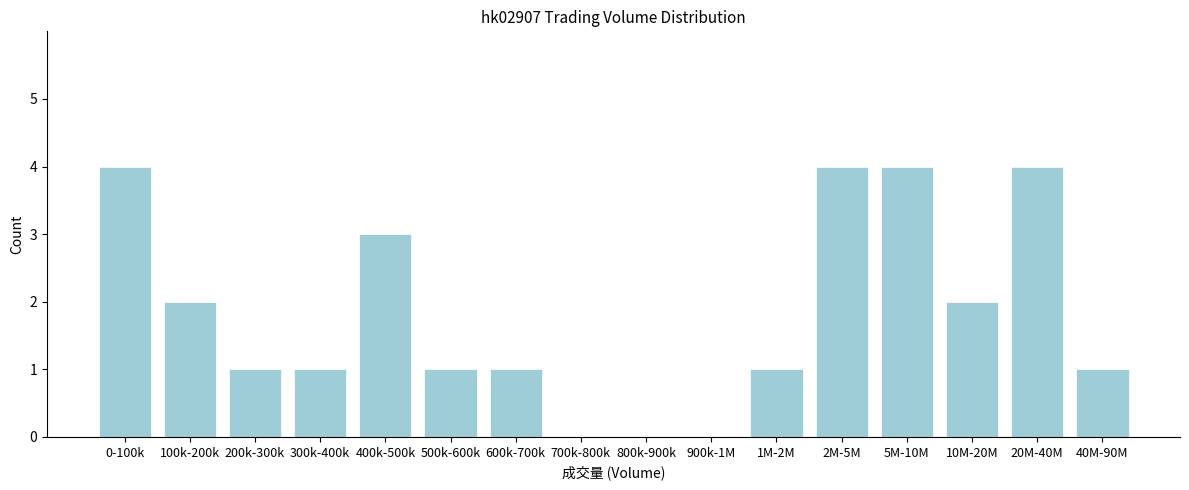

Reading left to right, transcribe all the data shown in this chart.

0-100k=4	100k-200k=2	200k-300k=1	300k-400k=1	400k-500k=3	500k-600k=1	600k-700k=1	700k-800k=0	800k-900k=0	900k-1M=0	1M-2M=1	2M-5M=4	5M-10M=4	10M-20M=2	20M-40M=4	40M-90M=1